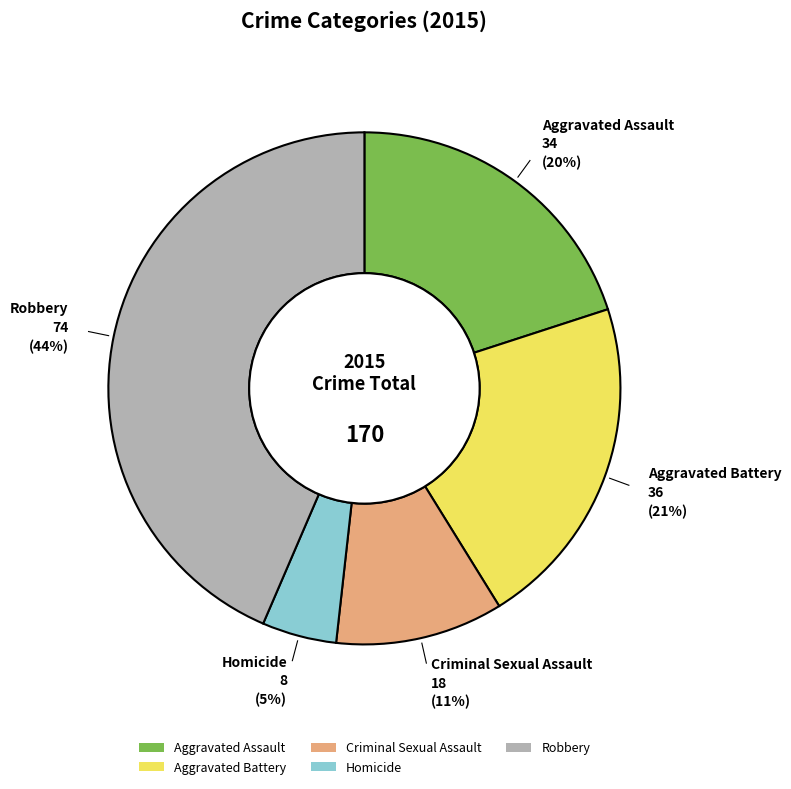

The Aggravated Battery slice represents 31% of the pie. True or false?

False